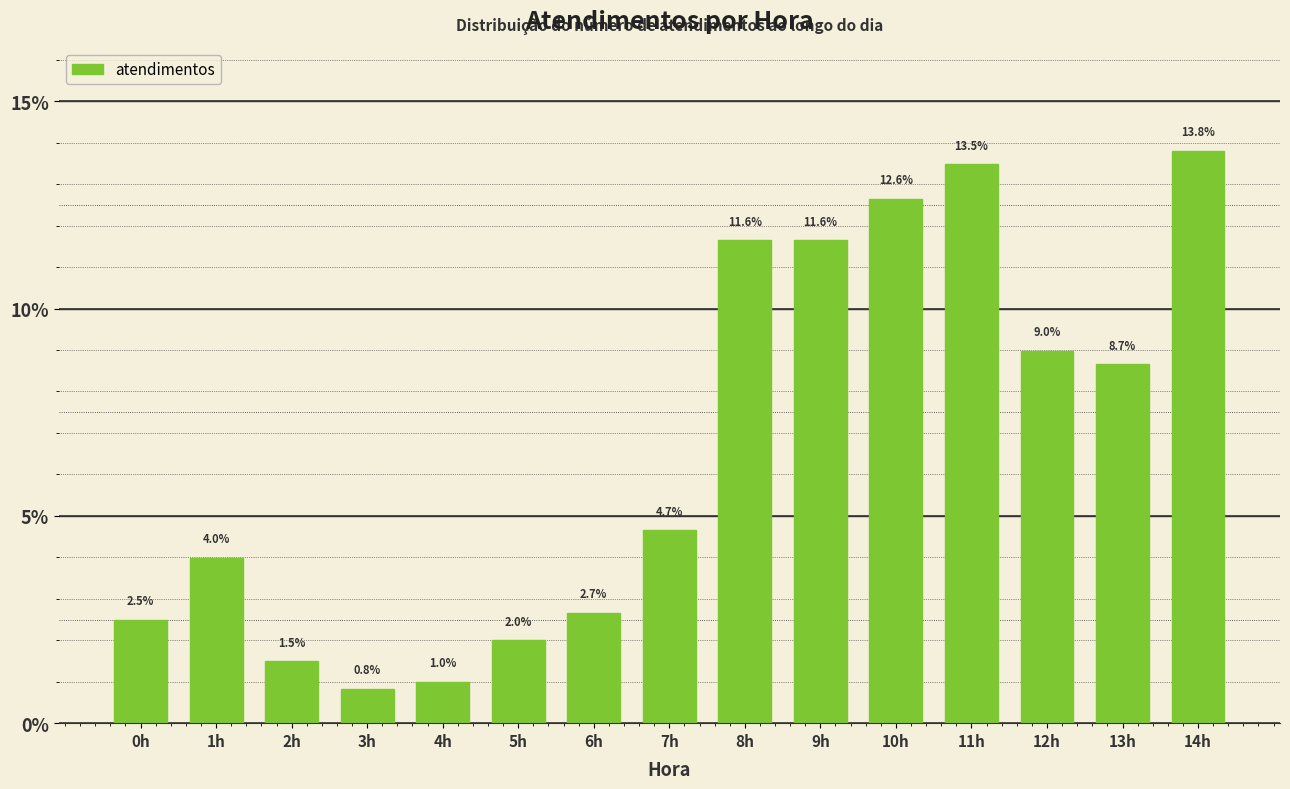

Reading left to right, what are all the values shown in this chart?

0h=2.5	1h=4.0	2h=1.5	3h=0.8	4h=1.0	5h=2.0	6h=2.7	7h=4.7	8h=11.6	9h=11.6	10h=12.6	11h=13.5	12h=9.0	13h=8.7	14h=13.8